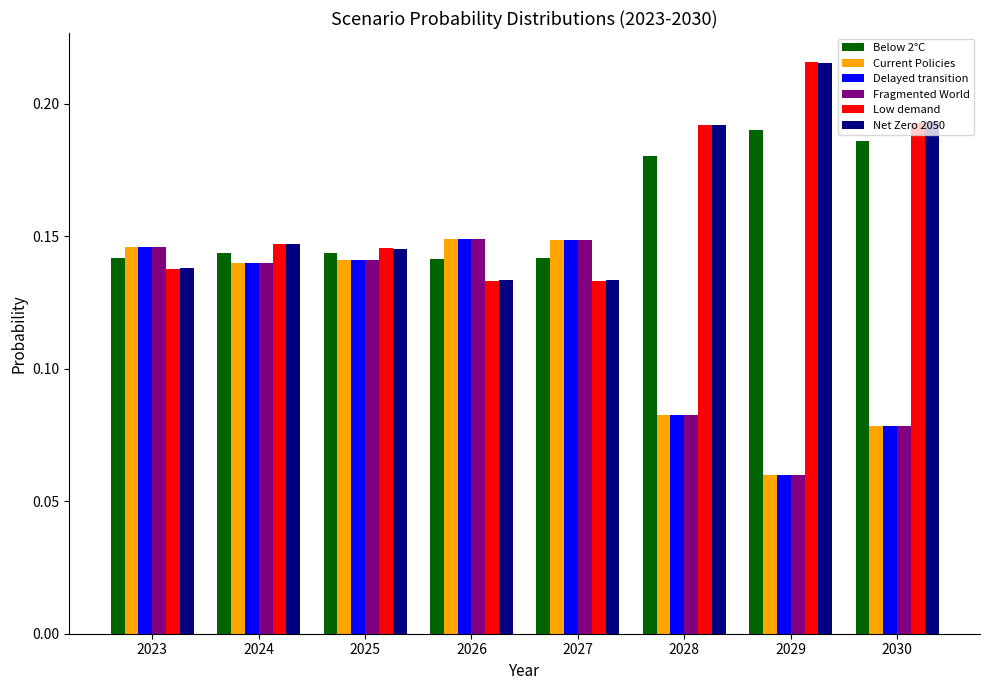

What is the total value across all series at 2027?

0.9